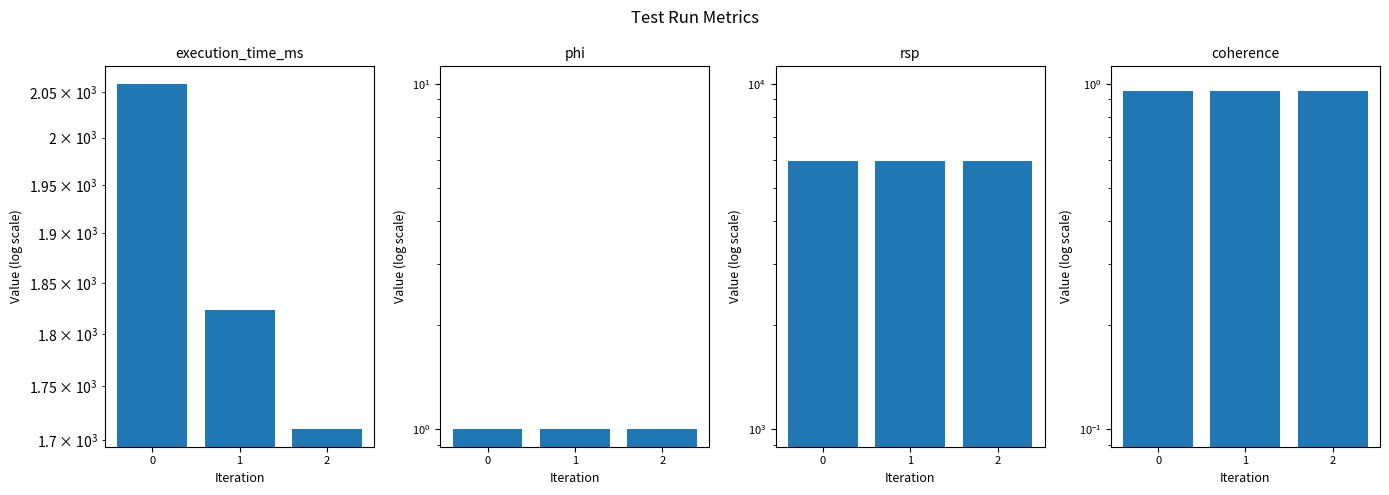

The value of coherence at 2 is 1.4. True or false?

False